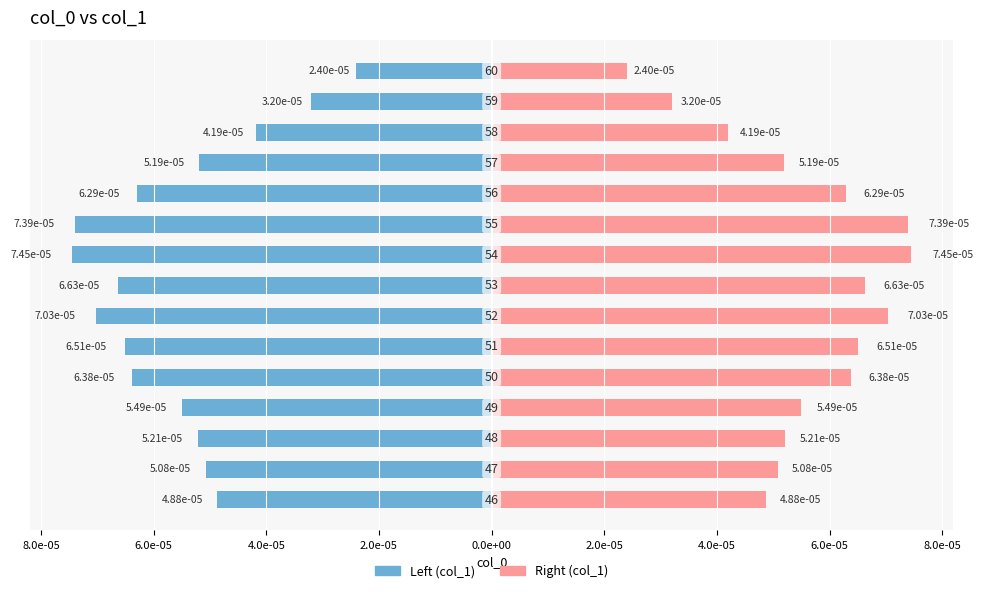

Rank the series at 2.0e-05 from highest to lowest value.

col_1 (right), col_1 (left)